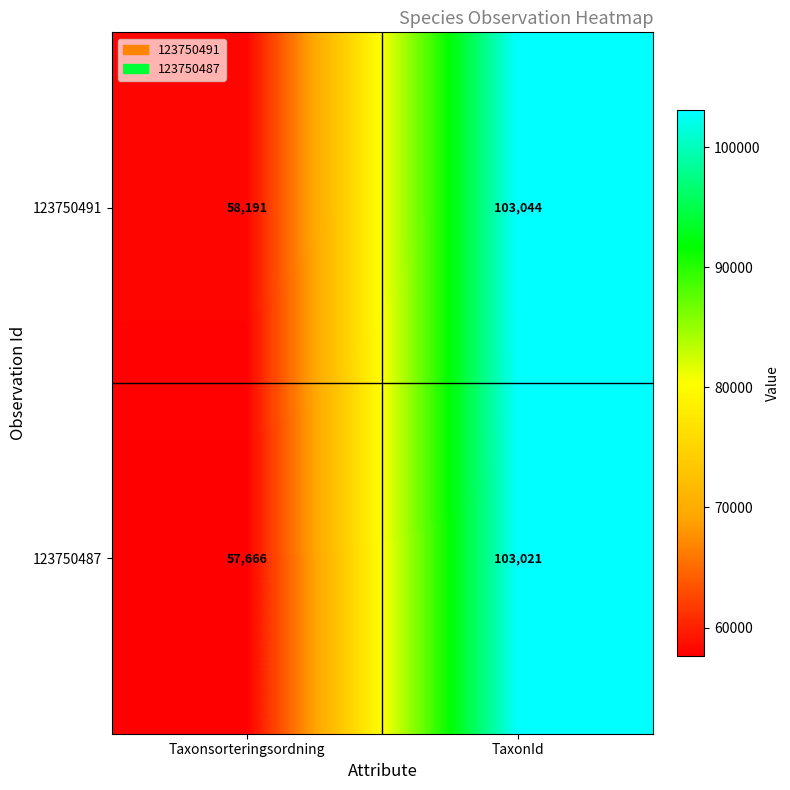

List the series in order of their peak value, lowest first.

123750487, 123750491